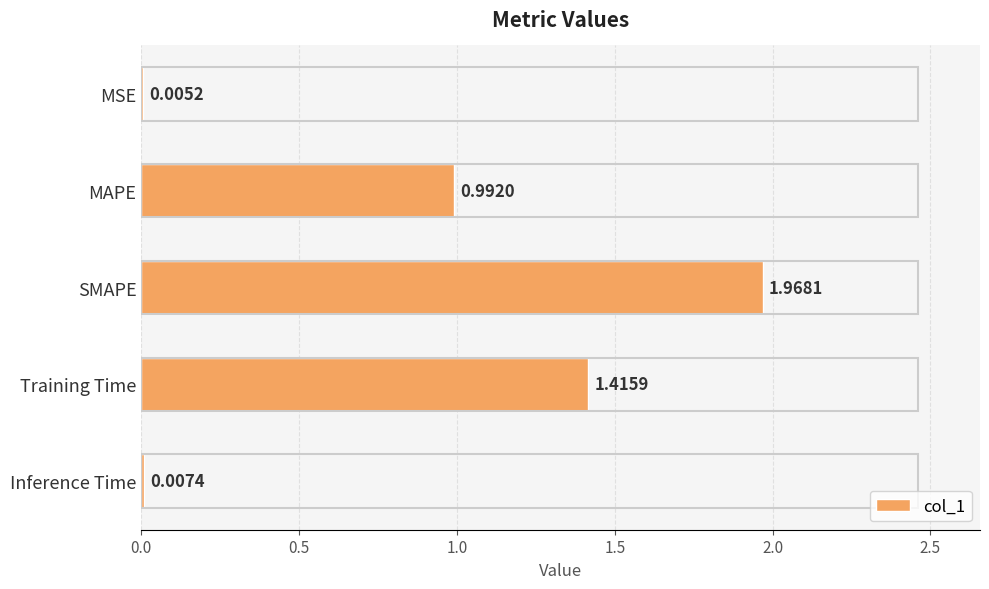

What is the average value?

0.9